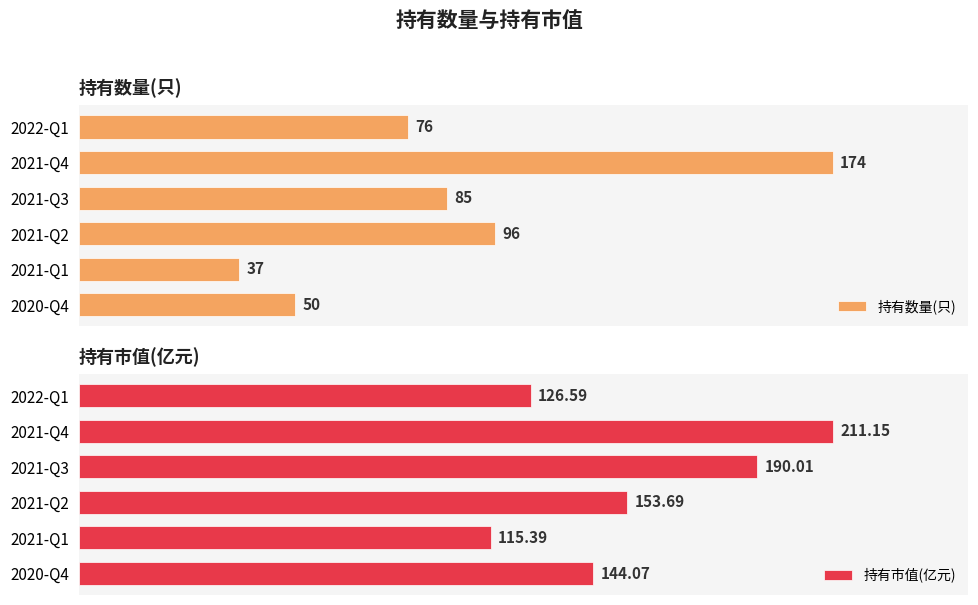

Reading right to left, what are all the values shown in this chart?

持有数量(只): 50.0	37.0	96.0	85.0	174.0	76.0
持有市值(亿元): 144.1	115.4	153.7	190.0	211.2	126.6